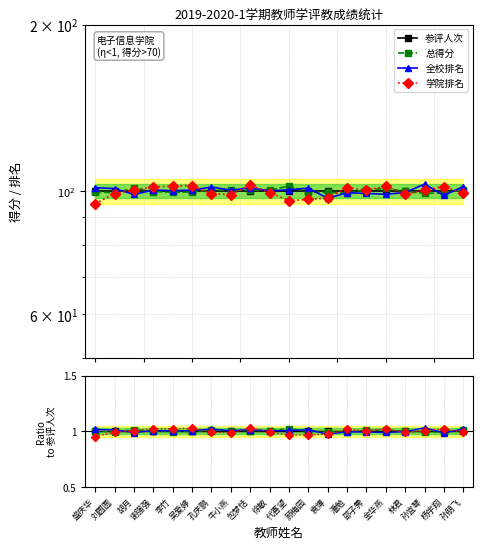

What is the total value across all series at 孔庆鹏?

4.0